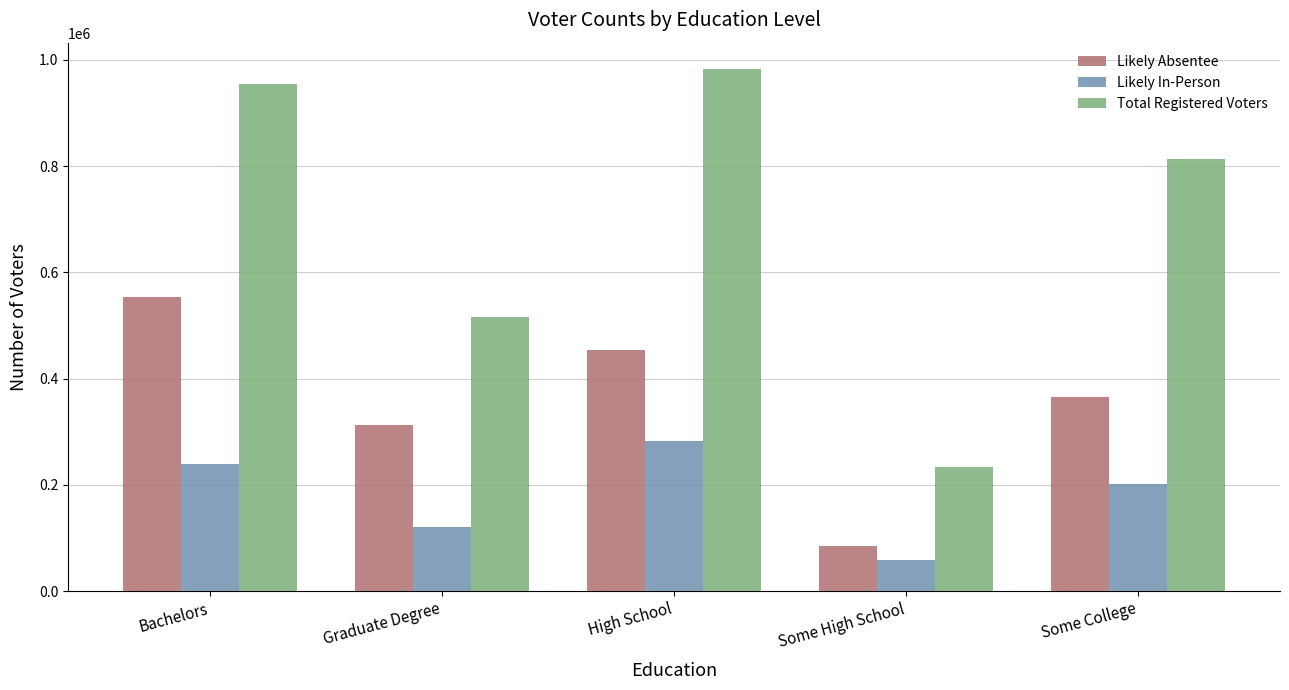

What are all the series names shown in the legend?

Likely Absentee, Likely In-Person, Total Registered Voters